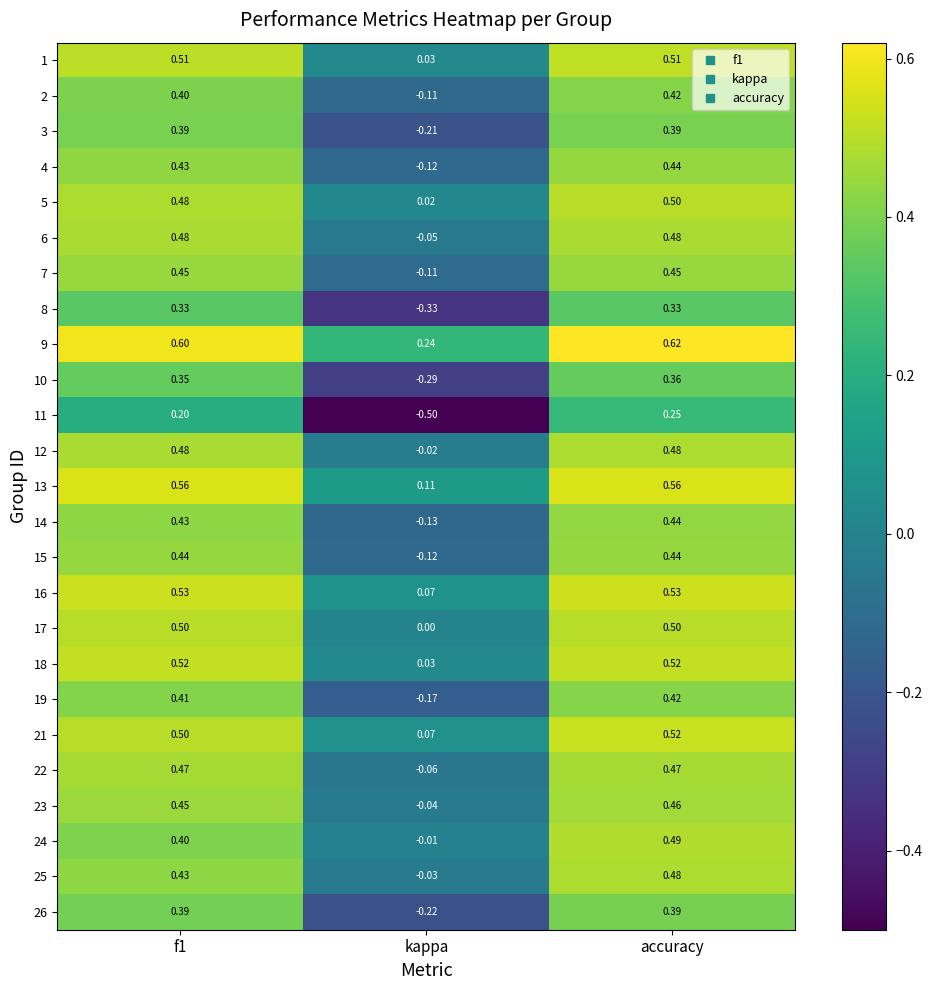

Is the value of 15 at accuracy greater than the value of 17 at kappa?

Yes